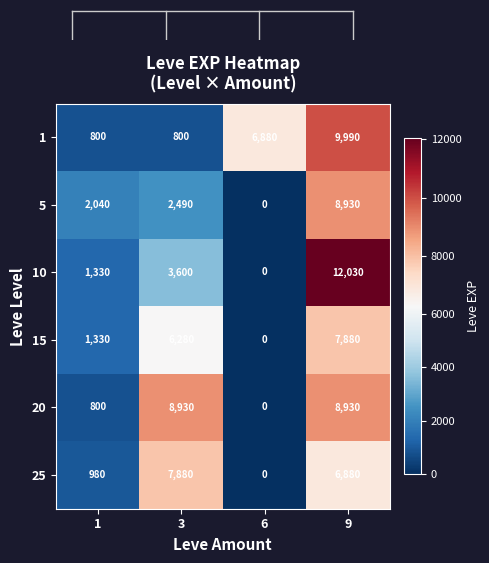

The value of 25 at 3 is 12084. True or false?

False